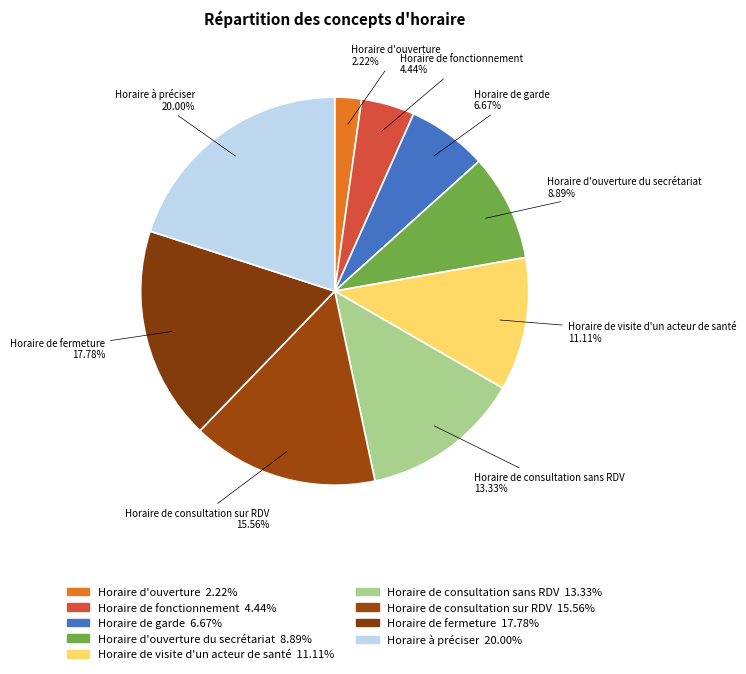

Which has a higher value, Horaire à préciser or Horaire de garde?

Horaire à préciser